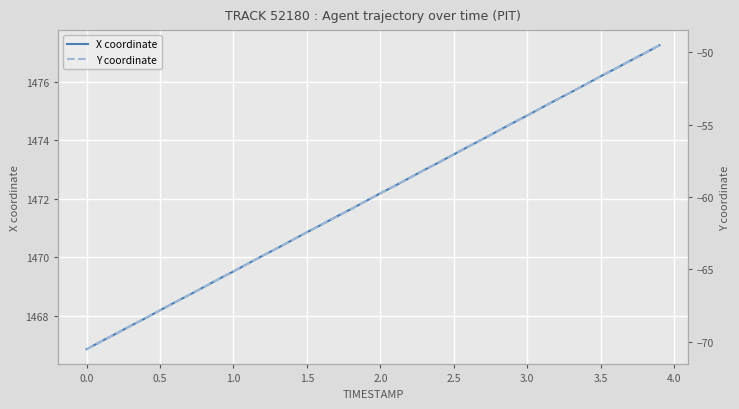

True or false: Y coordinate and X coordinate cross at least once.

False